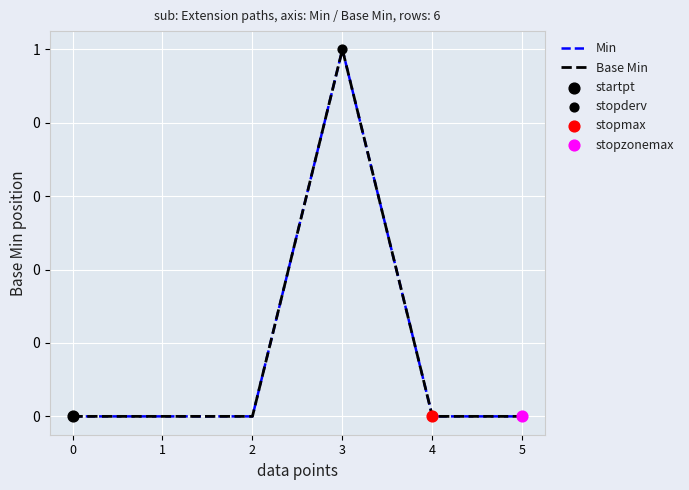

At which category is the sum across all series the highest?

3